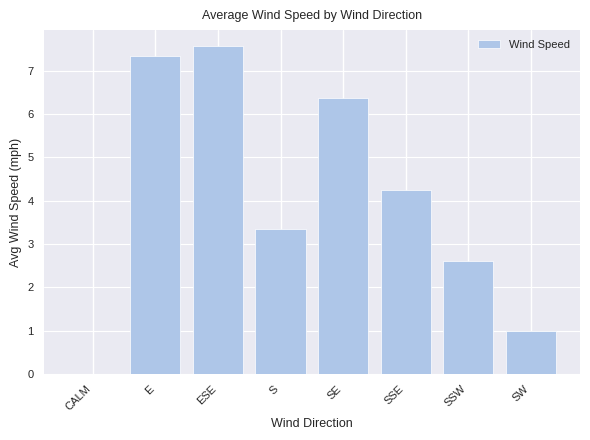

Which has a higher value, SSW or CALM?

SSW